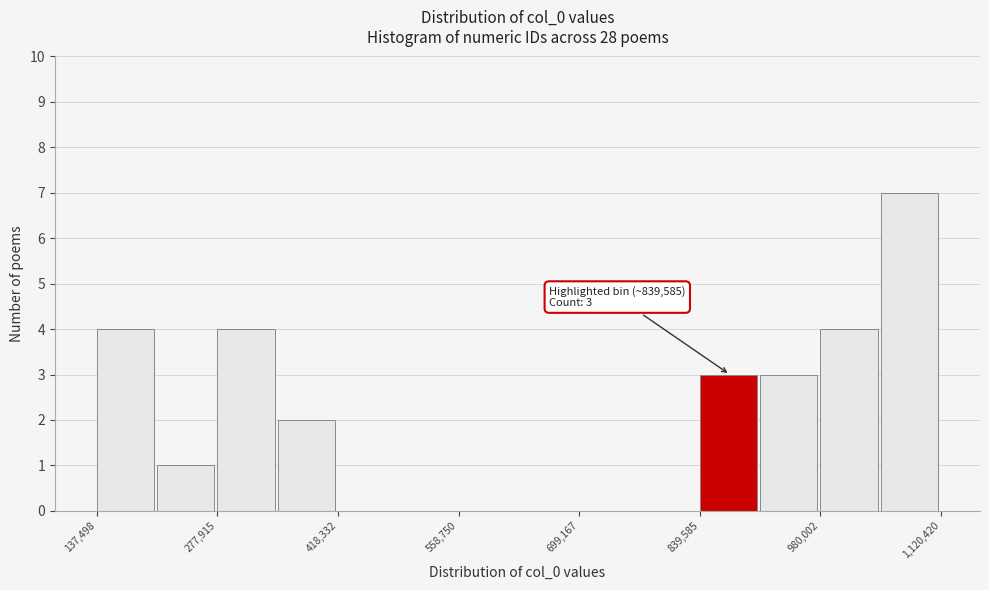

Read against the x-axis, roughly where is the centre of the tallest bar?

1080000